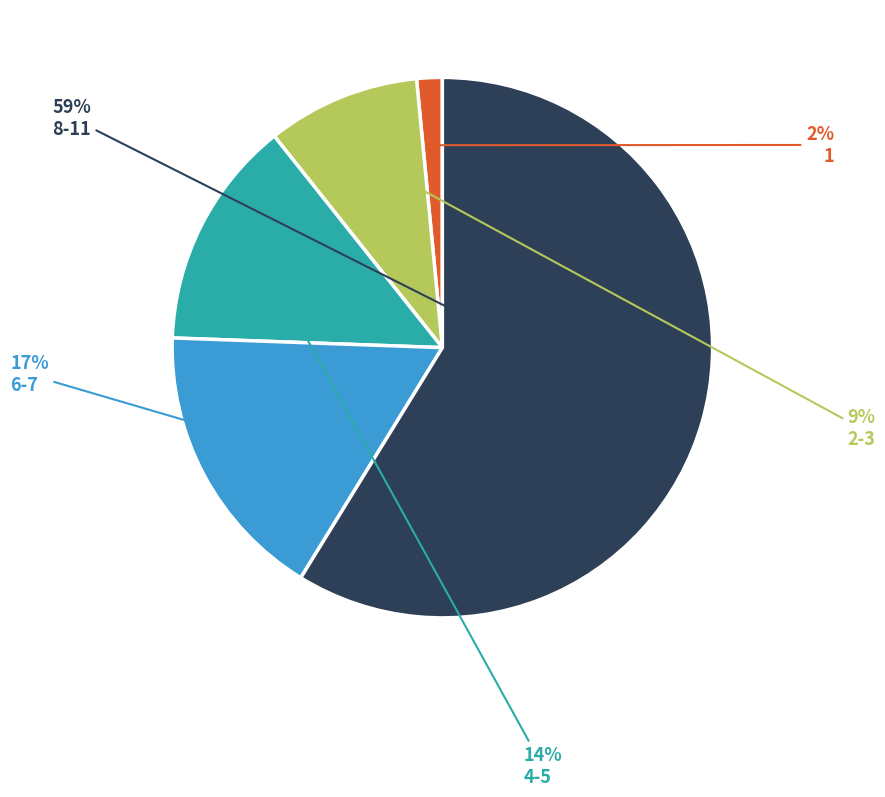

Count the number of slices in the pie.

5